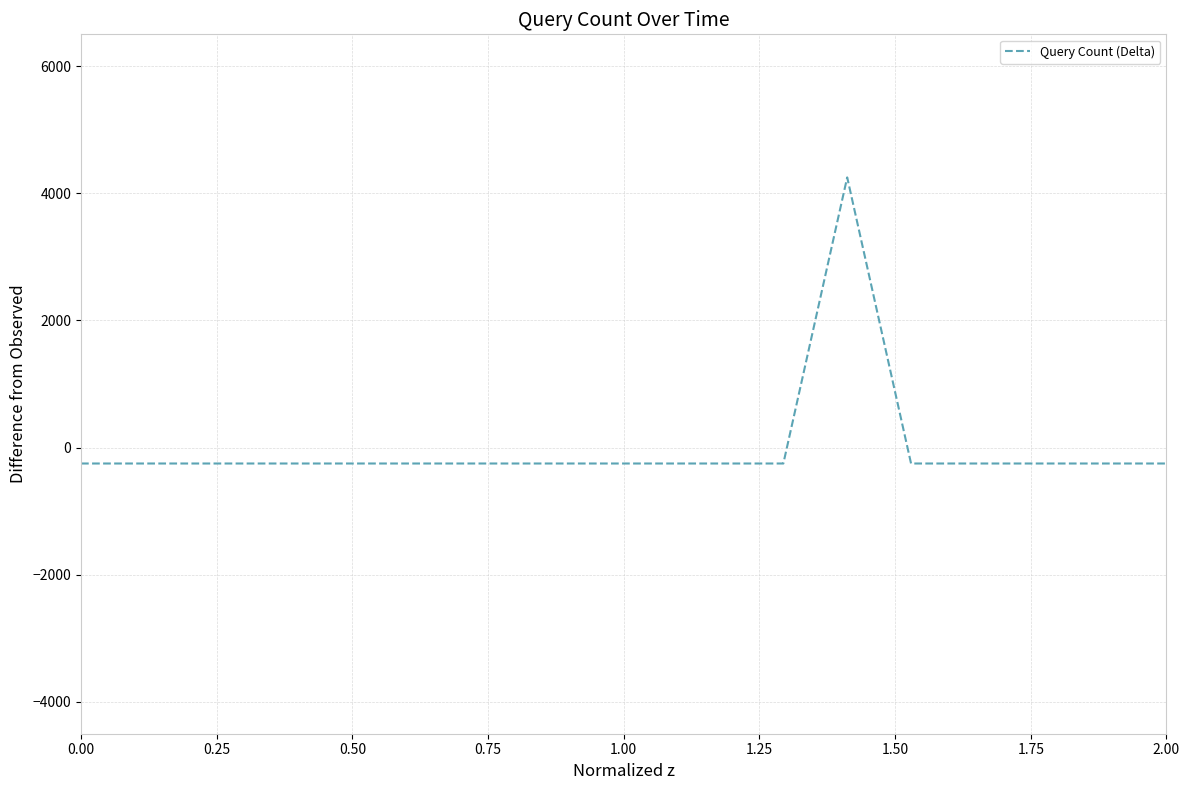

What is the difference between the maximum and minimum values?

4500.0